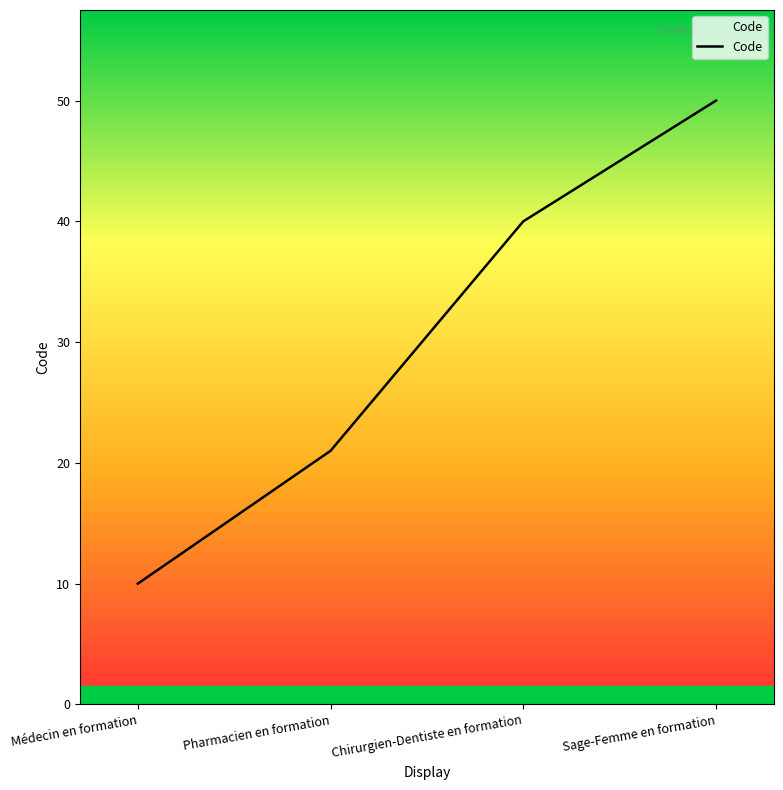

What is the sum of all values?

121